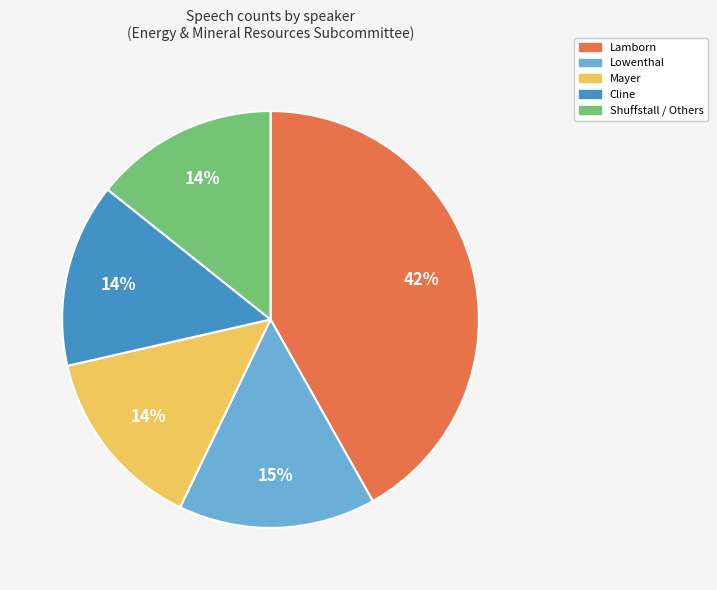

To the nearest percent, what portion does Shuffstall / Others represent?

14%